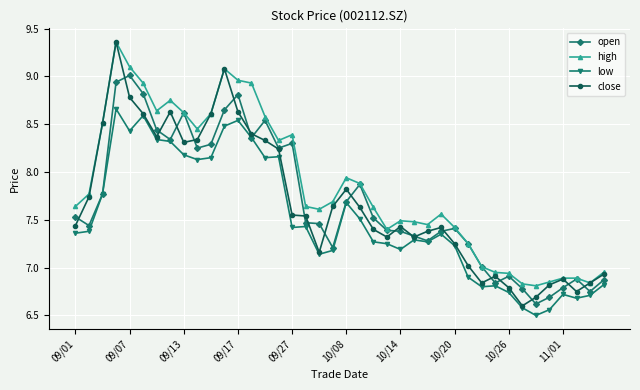

What is the smallest value displayed?

6.5